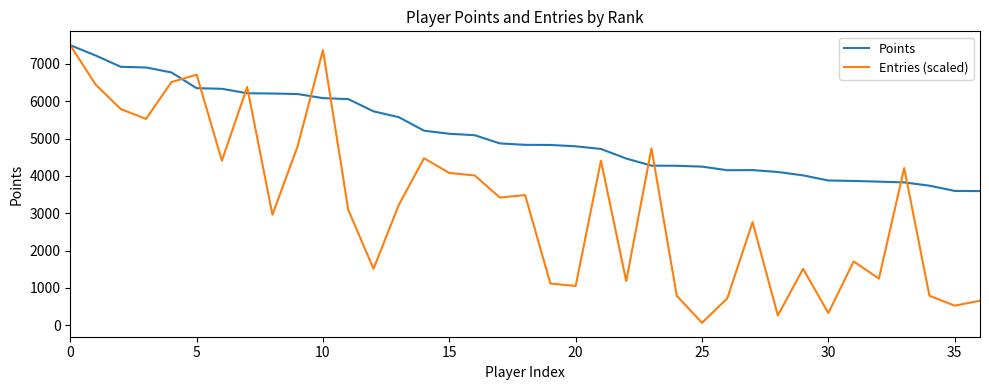

What are all the series names shown in the legend?

Points, Entries (scaled)